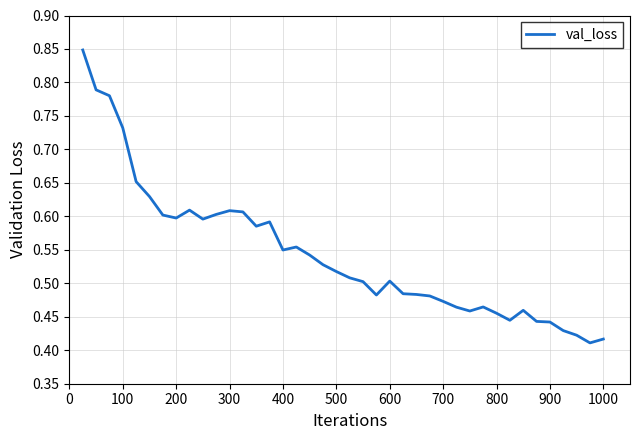

Where is the first local minimum?

200